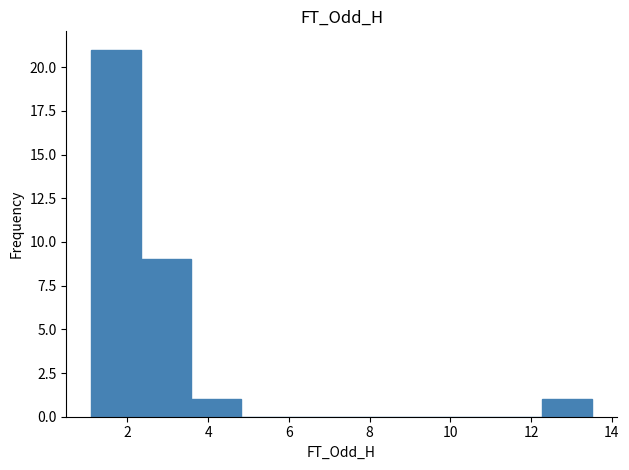

How tall is the bar that spans 2.4 to 3.6 on the x-axis? Neither the bar edges nor the heights are printed on the chart, so give them approximately, as read against the axes.

9